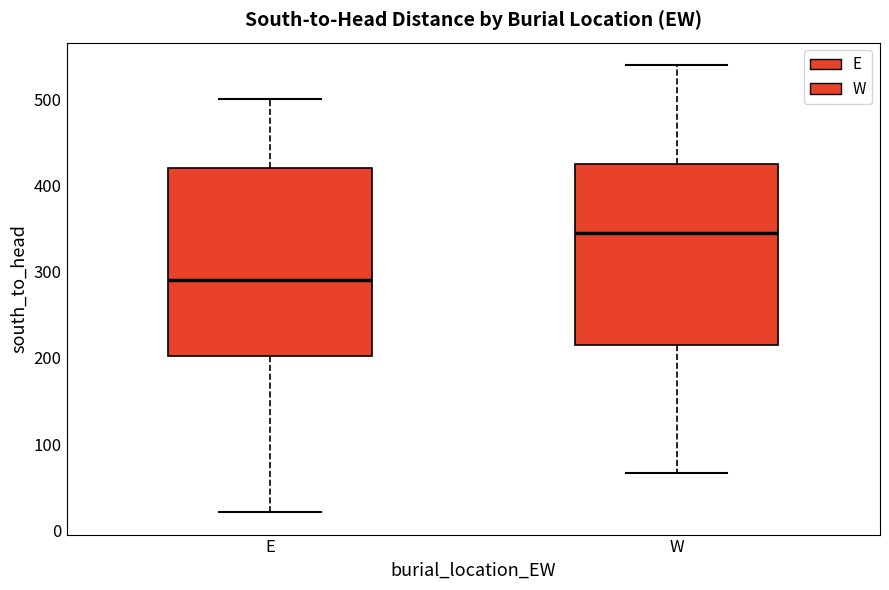

Which box has the lowest median line?

E